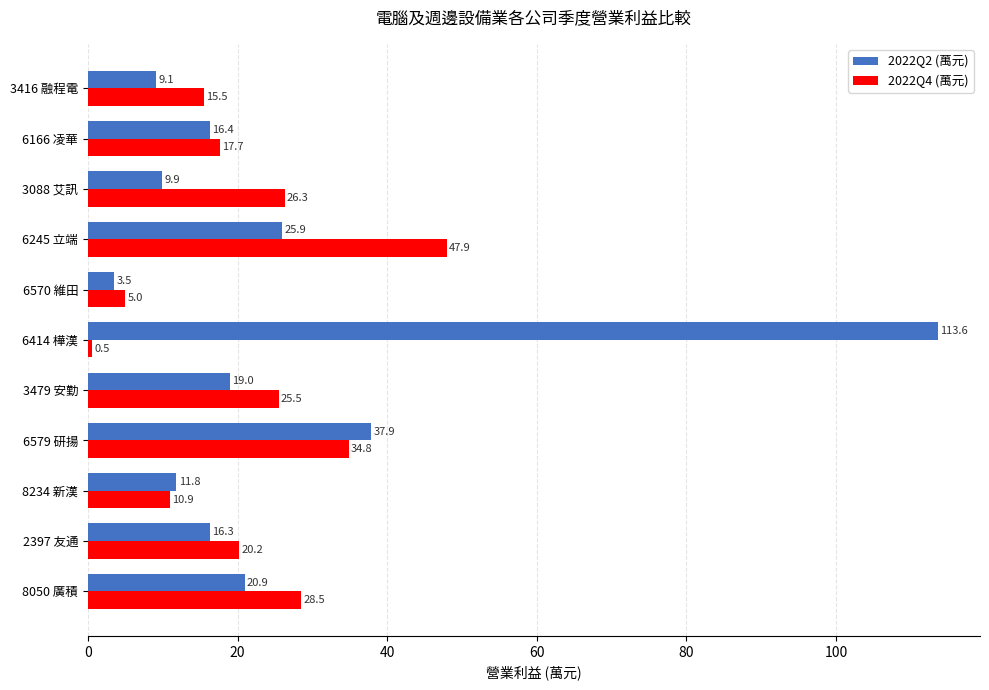

Read the 2022Q4 (萬元) value at 3088 艾訊.

26.3